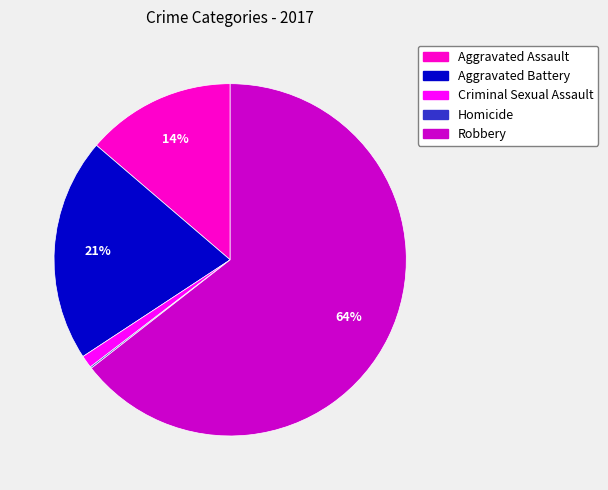

What percentage is the Robbery slice, to the nearest percent?

64%